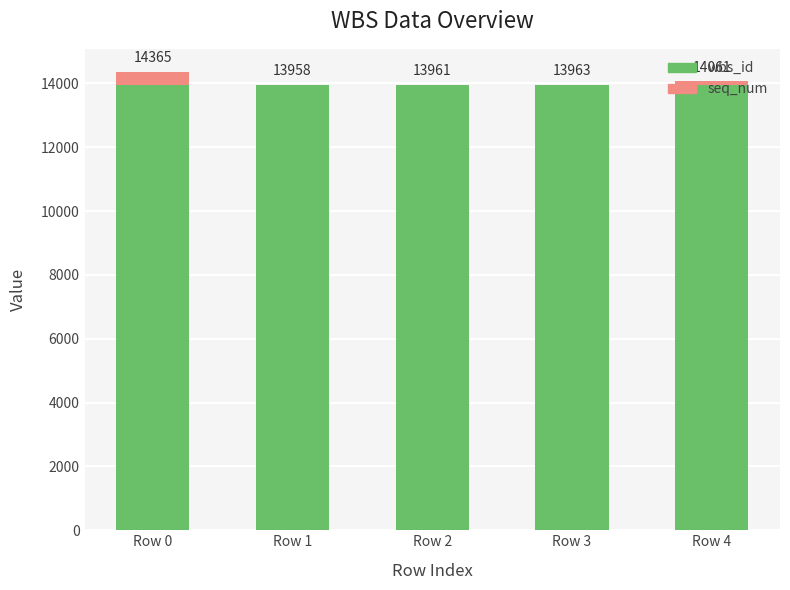

What is the sum of all wbs_id values?

69795